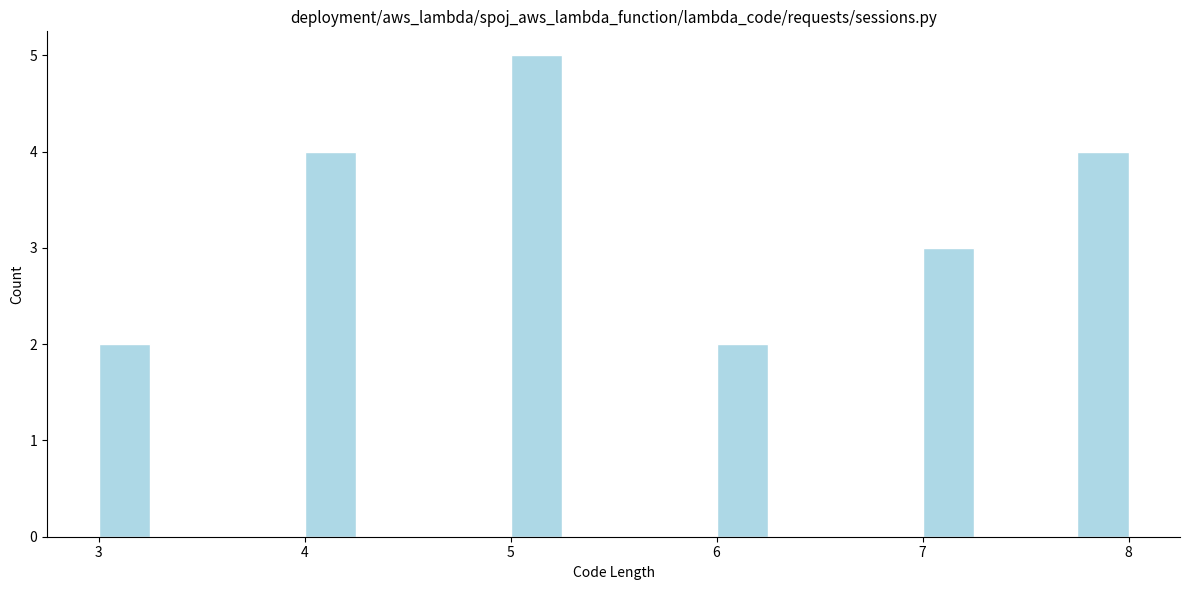

Read against the x-axis, roughly where is the centre of the tallest bar?

5.1